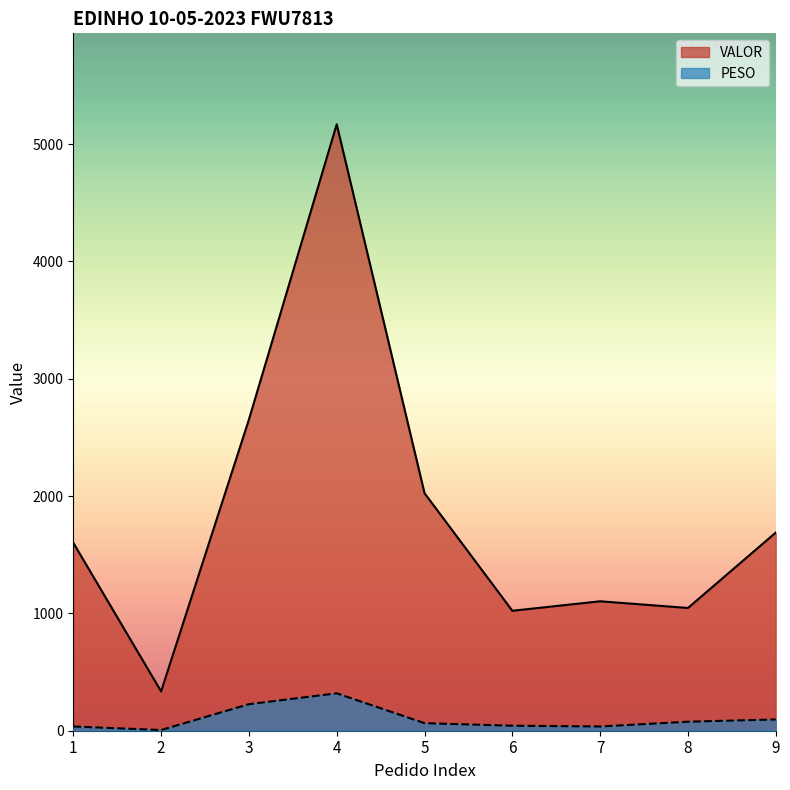

What are all the series names shown in the legend?

VALOR, PESO